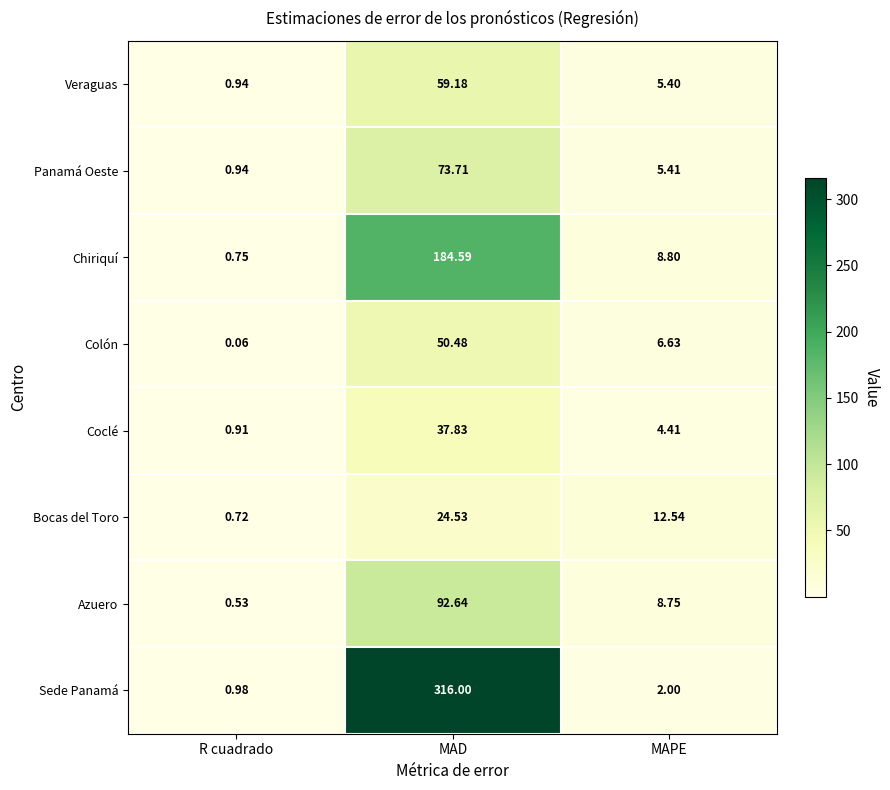

Which series changed the most between MAD and MAPE?

Sede Panamá